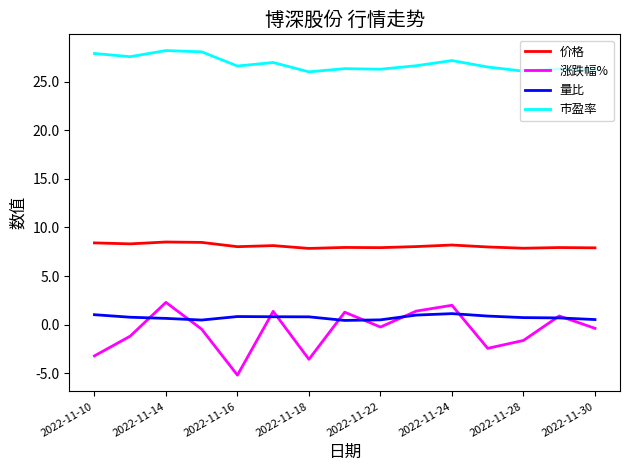

What is the maximum value for 市盈率?

28.2